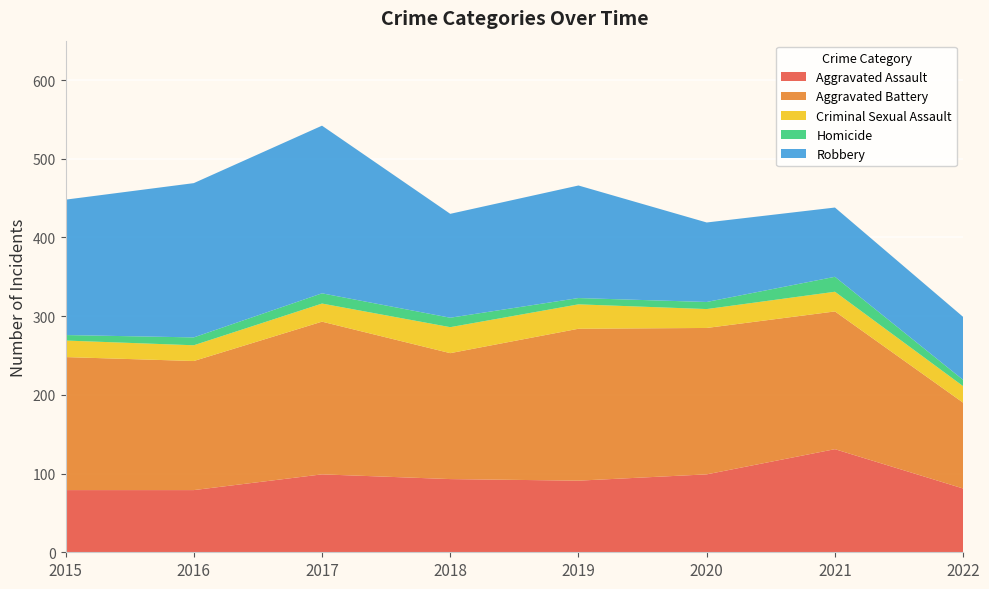

Reading left to right, transcribe all the data shown in this chart.

Aggravated Assault: 79	79	99	93	91	99	131	81
Aggravated Battery: 169	164	194	160	193	186	175	109
Criminal Sexual Assault: 21	20	23	33	31	24	25	21
Homicide: 7	10	13	12	8	9	19	8
Robbery: 172	196	213	132	143	101	88	80